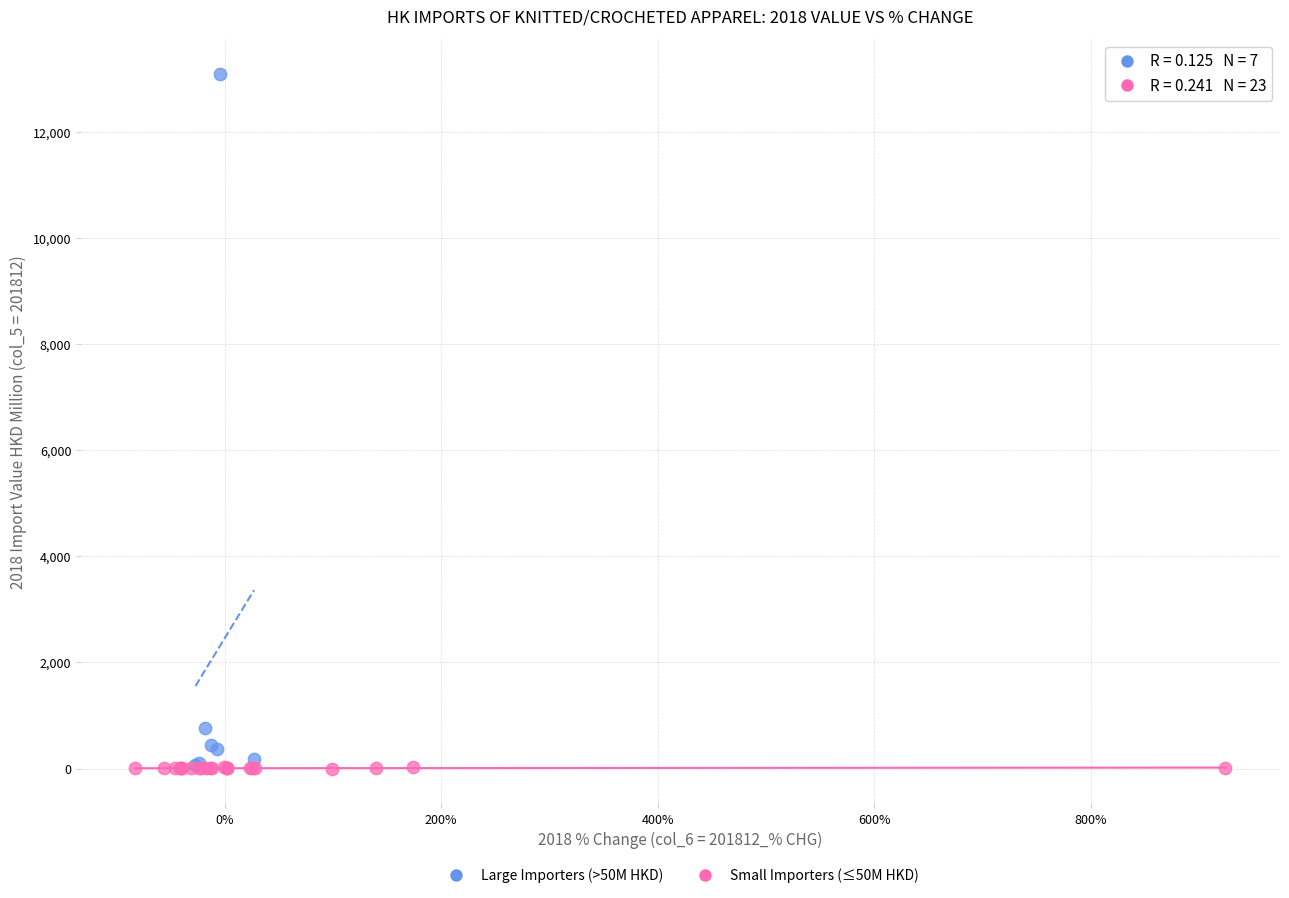

Which series has the widest spread of Y values?

Large Importers (>50M HKD)